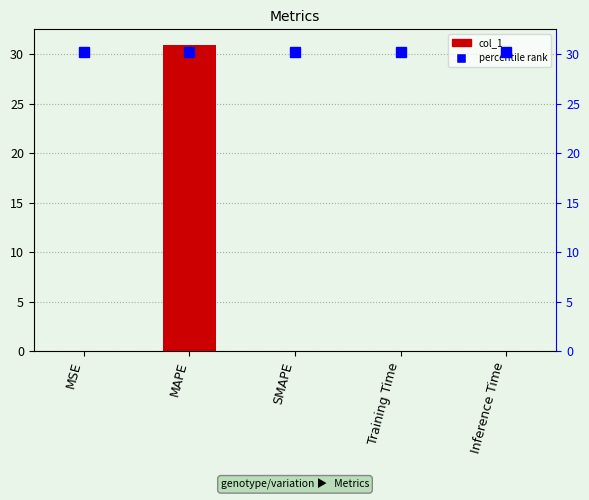

What is the average value?

6.2